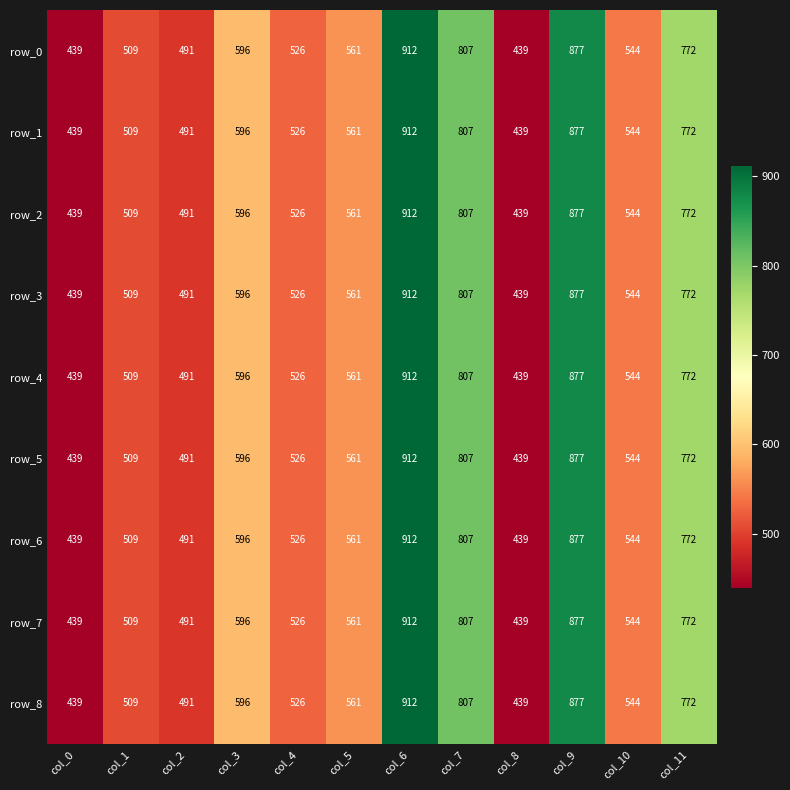

Reading left to right, extract all data points from this chart.

row_0: 439	509	491	596	526	561	912	807	439	877	544	772
row_1: 439	509	491	596	526	561	912	807	439	877	544	772
row_2: 439	509	491	596	526	561	912	807	439	877	544	772
row_3: 439	509	491	596	526	561	912	807	439	877	544	772
row_4: 439	509	491	596	526	561	912	807	439	877	544	772
row_5: 439	509	491	596	526	561	912	807	439	877	544	772
row_6: 439	509	491	596	526	561	912	807	439	877	544	772
row_7: 439	509	491	596	526	561	912	807	439	877	544	772
row_8: 439	509	491	596	526	561	912	807	439	877	544	772